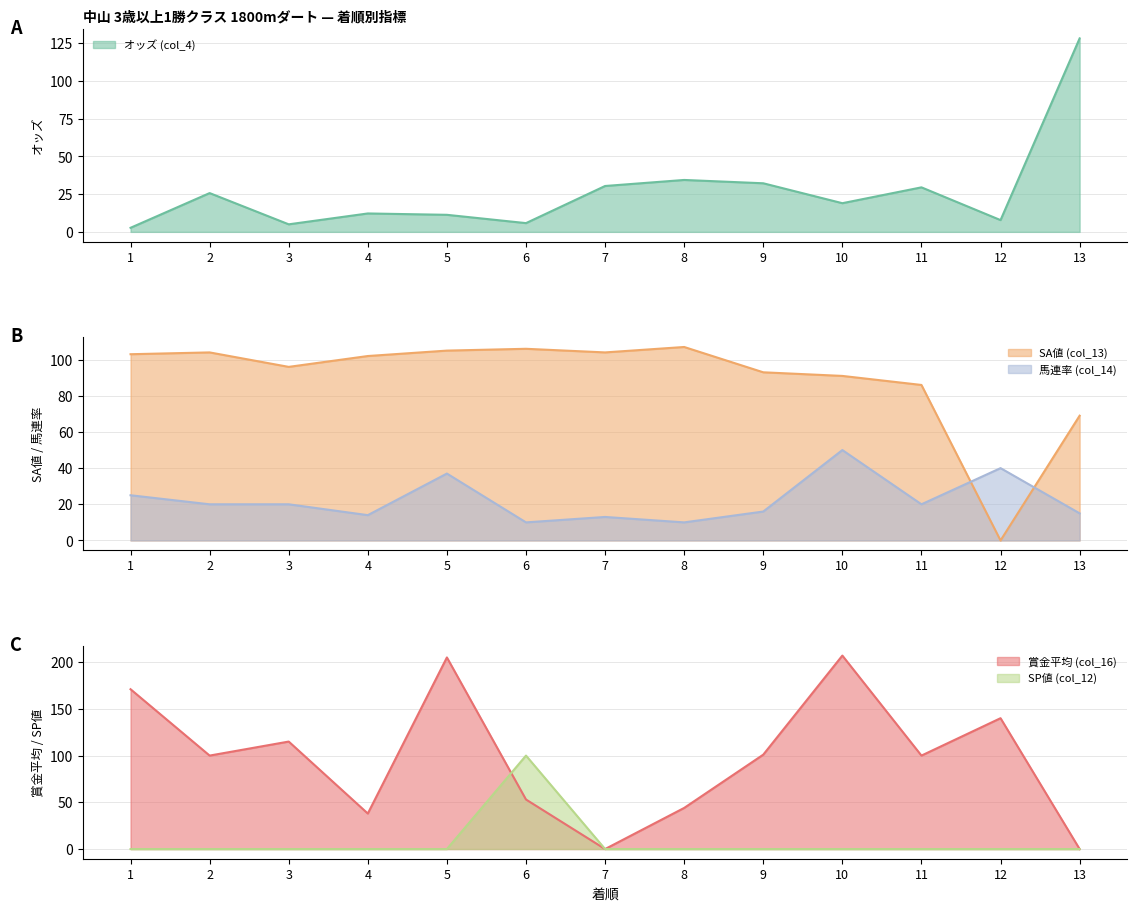

Between which two adjacent categories do 賞金平均 (col_16) and 馬連率 (col_14) first intersect?

6 and 7